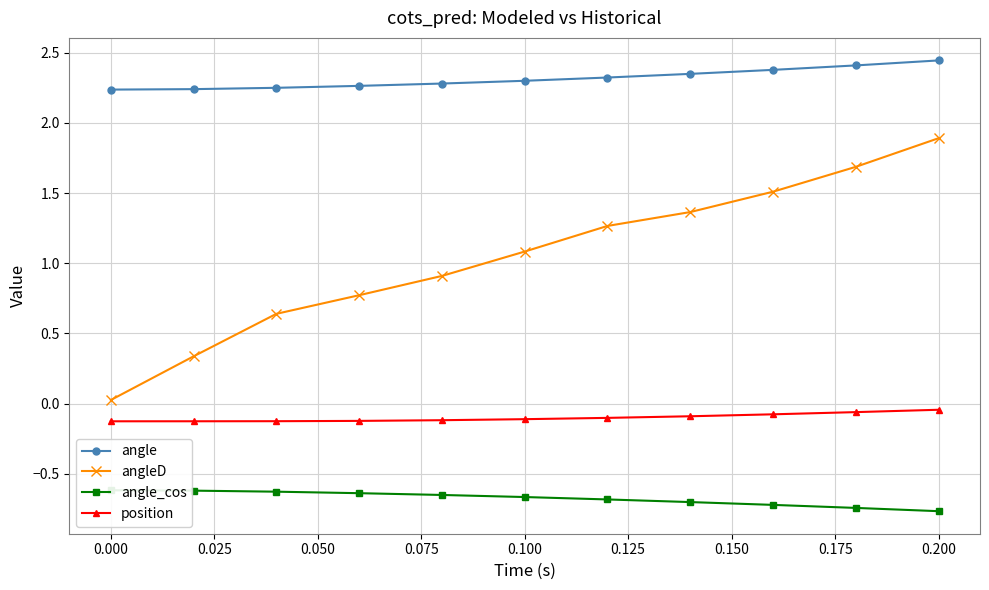

True or false: angle and position cross at least once.

False